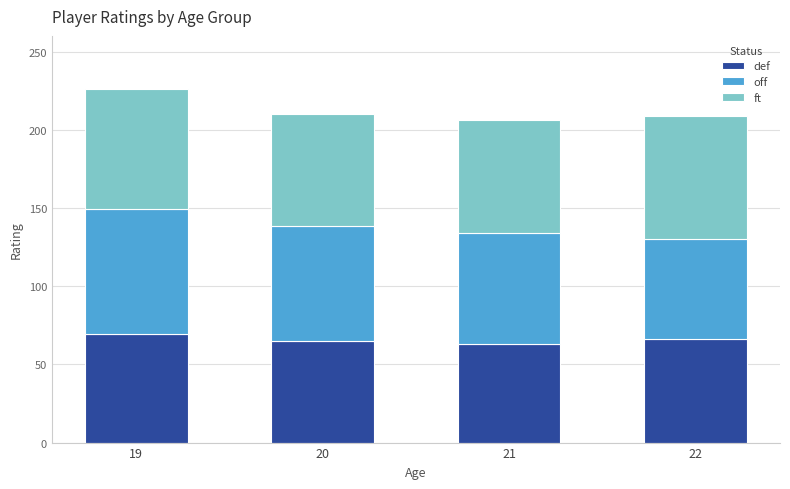

What is the difference between the def values at 22 and 19?

3.6